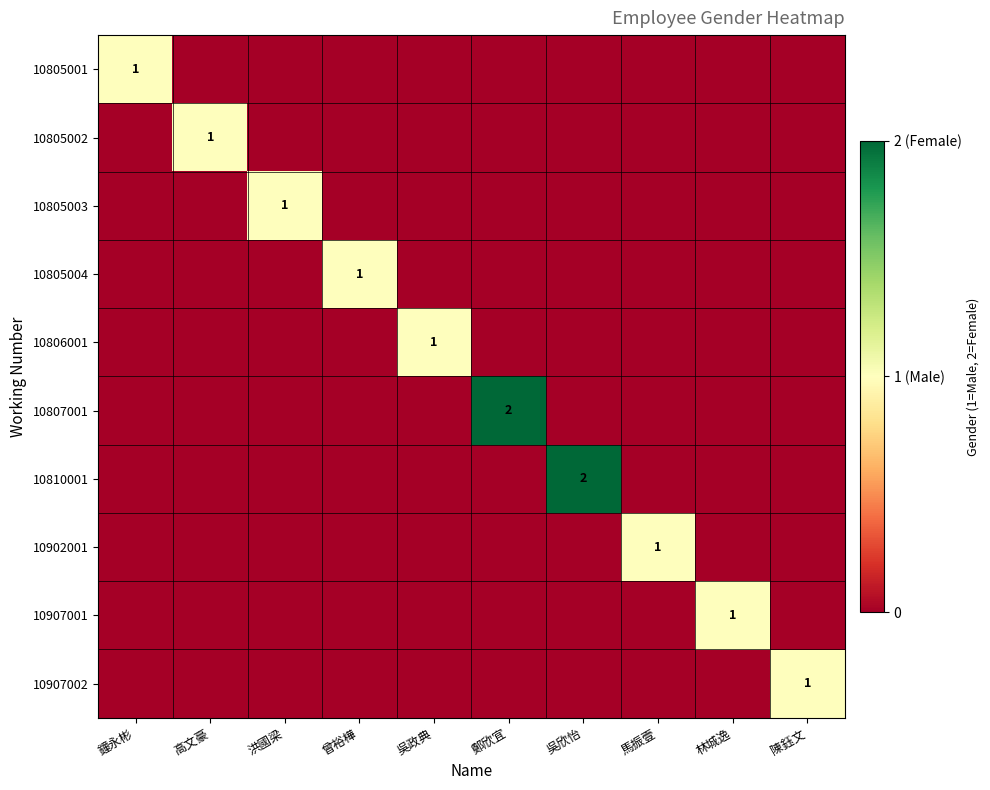

Which series has the largest total across all categories?

10807001